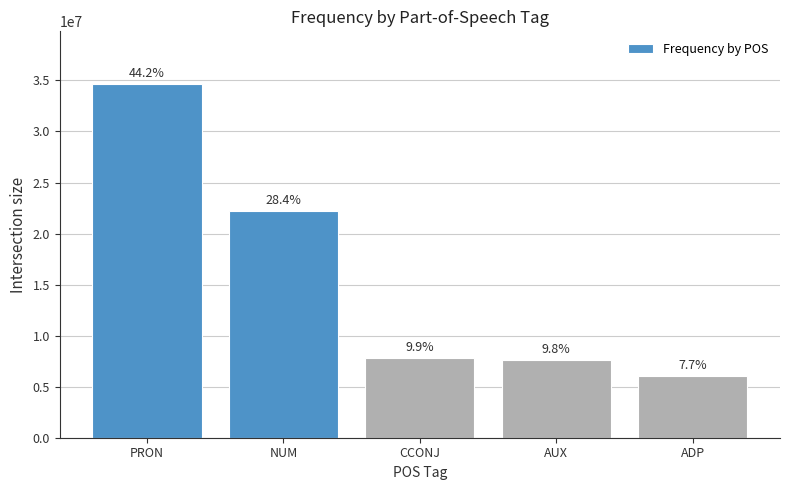

What is the value of the 5th bar from the left?

6049107